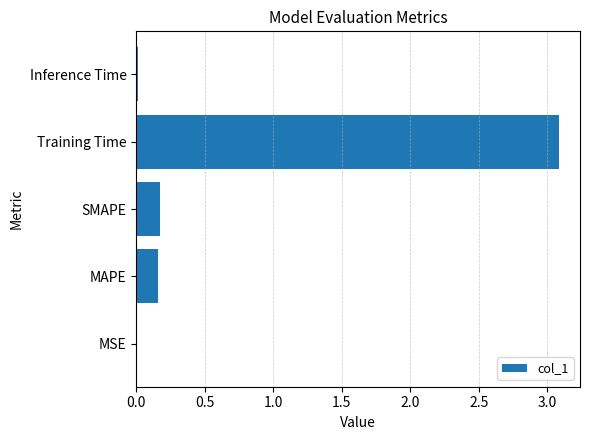

What is the average value?

0.7